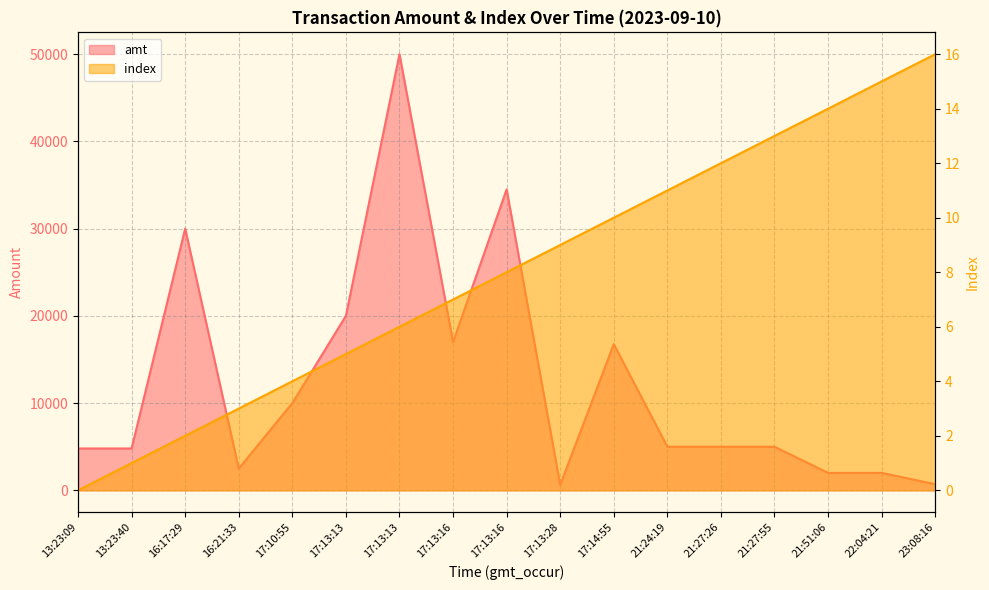

How many series are shown in this chart?

2